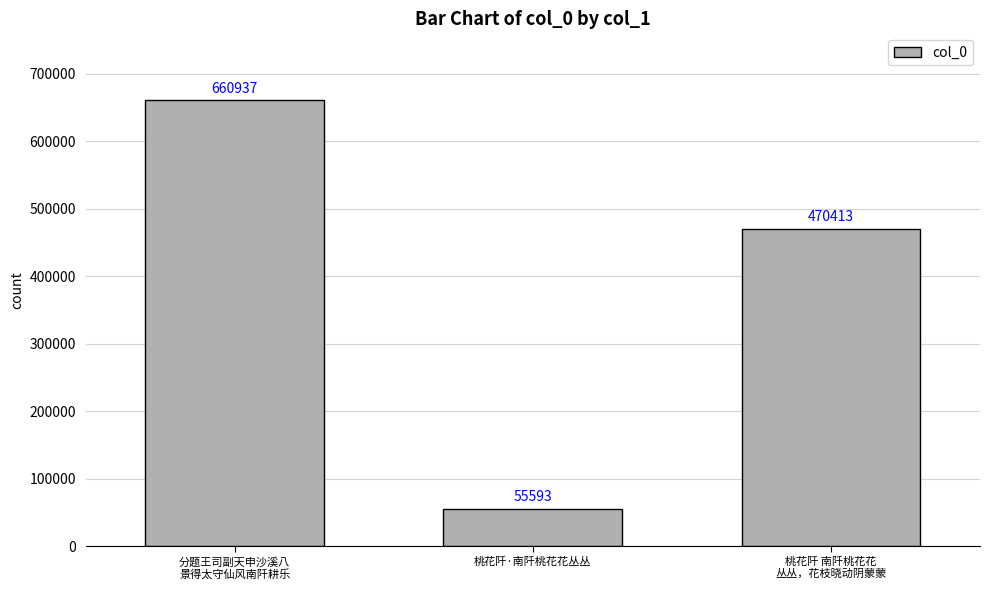

Does the chart contain any negative values?

No